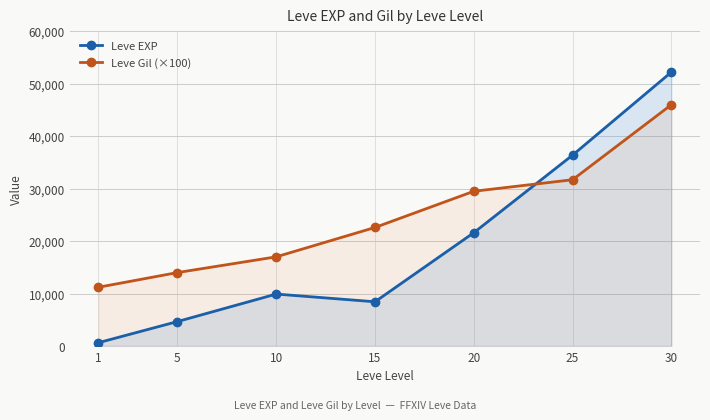

What is the difference between the Leve Gil (×100) values at 10 and 25?

14700